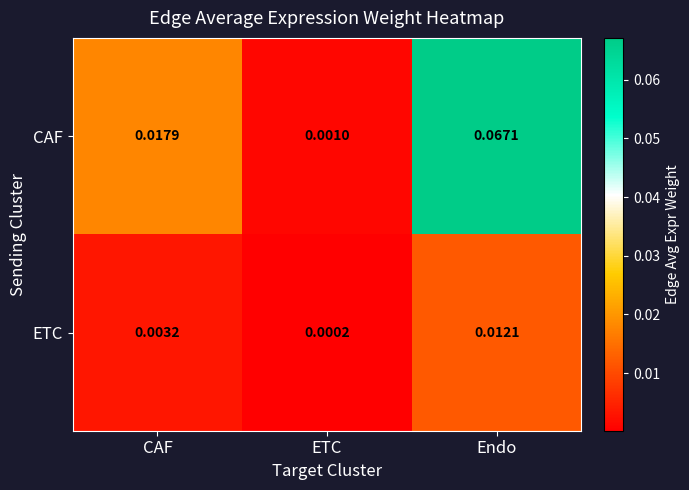

List the labels in order of CAF value, largest first.

Endo, CAF, ETC